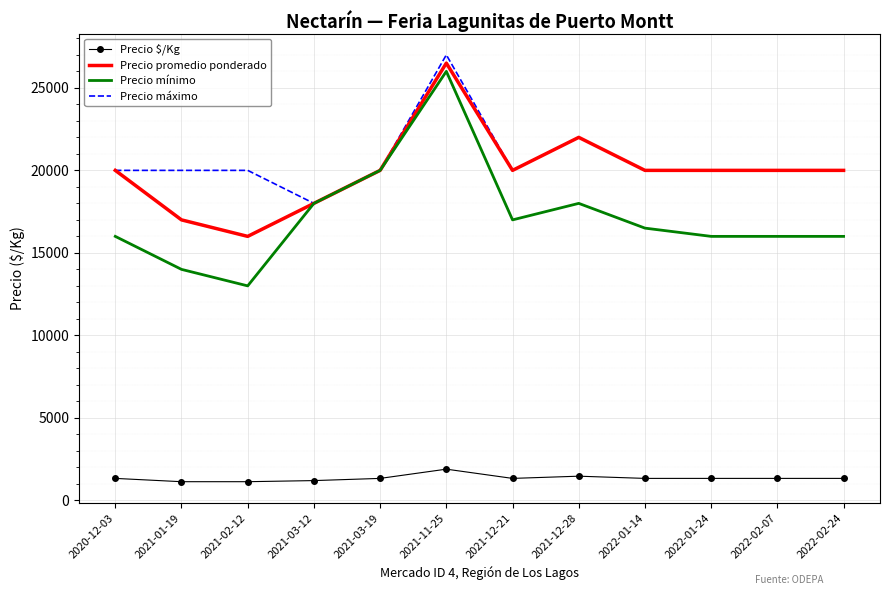

Is it true that Precio $/Kg equals 1893 at 2021-11-25?

True